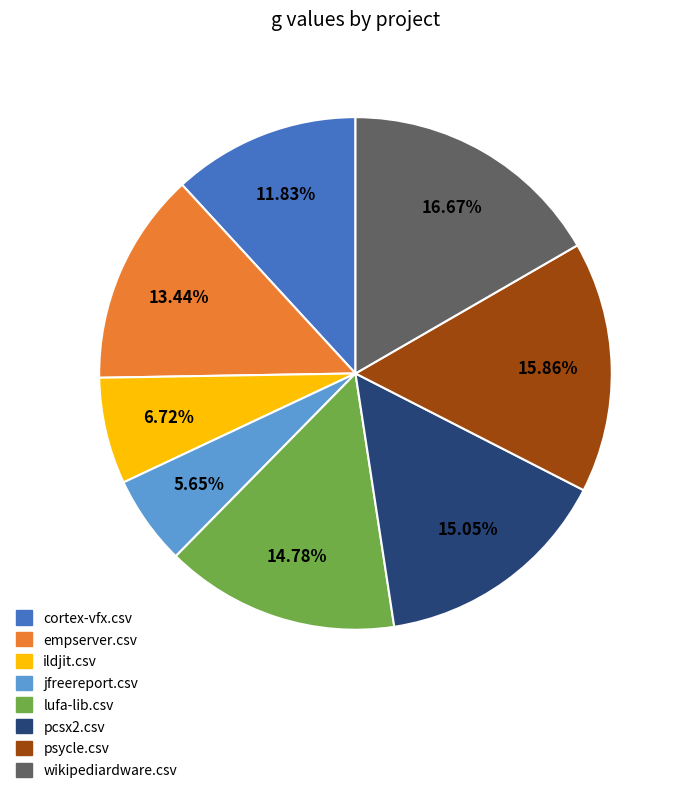

To the nearest percent, what is the difference between the largest and smallest slice percentages?

11%